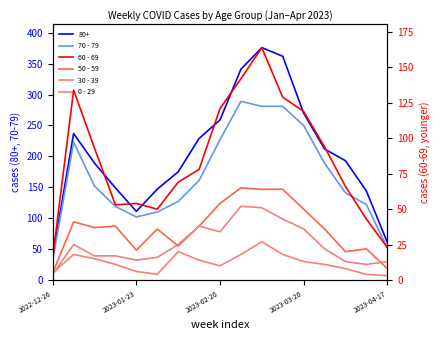

What is the difference between the second highest and second lowest values in the 50 - 59 series?

56